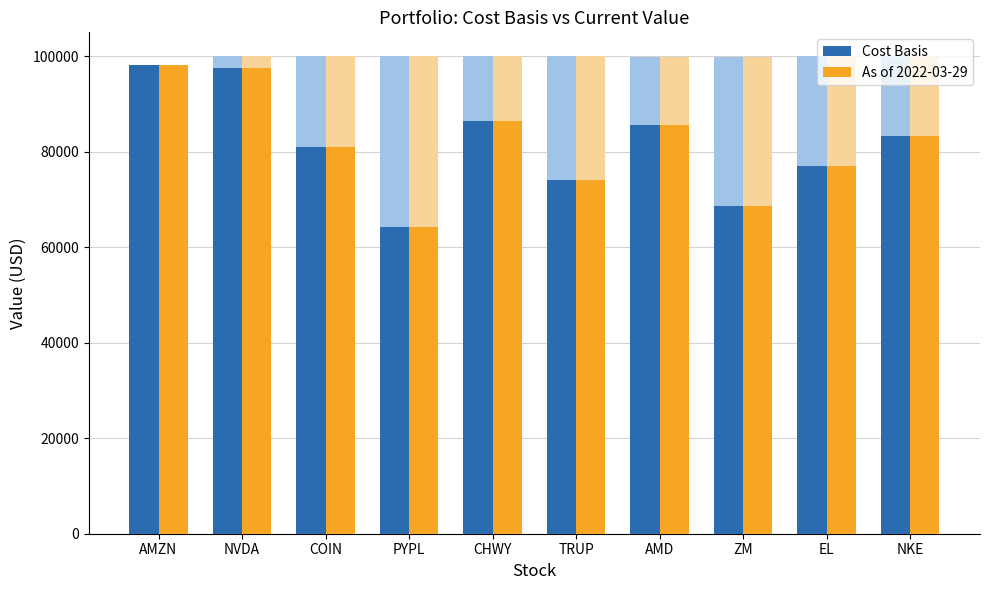

The value of As of 2022-03-29 at COIN is 50661.9. True or false?

False